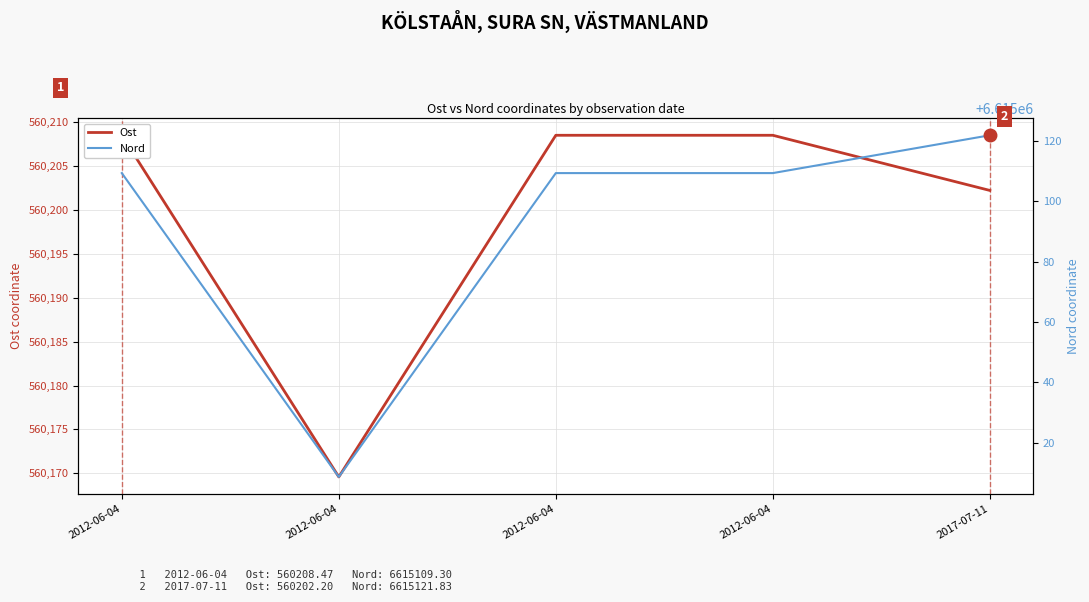

At how many categories does at least one series exceed 3117590?

5